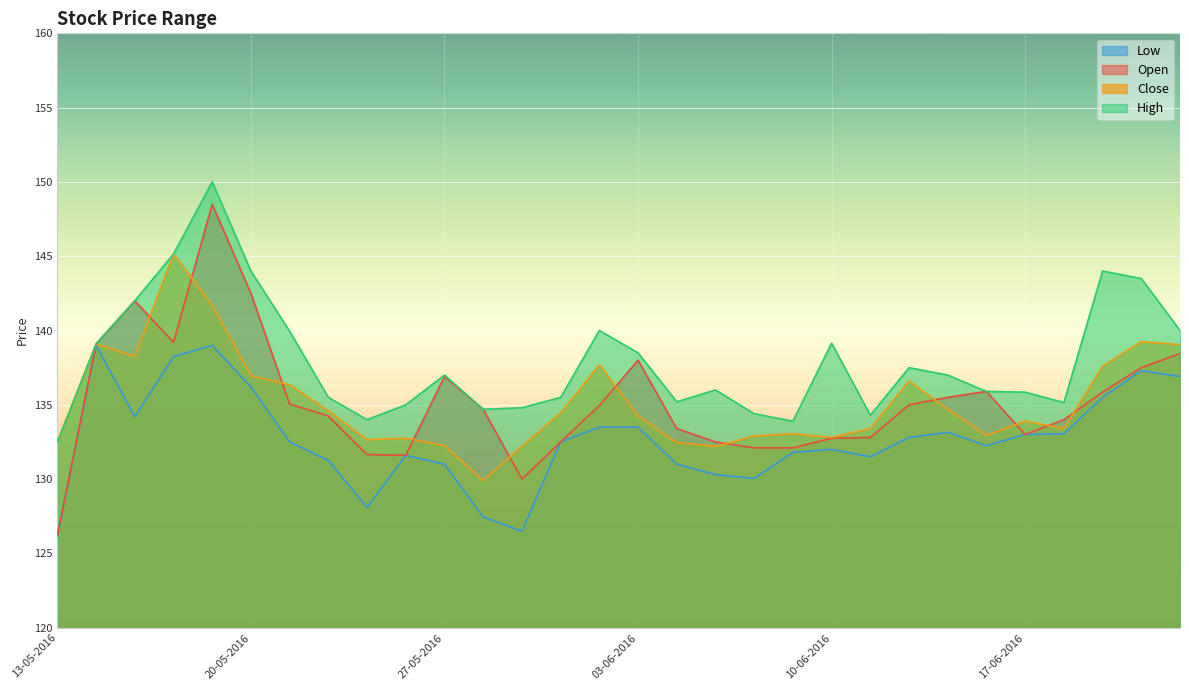

Is it true that Low equals 237.9 at 22-06-2016?

False